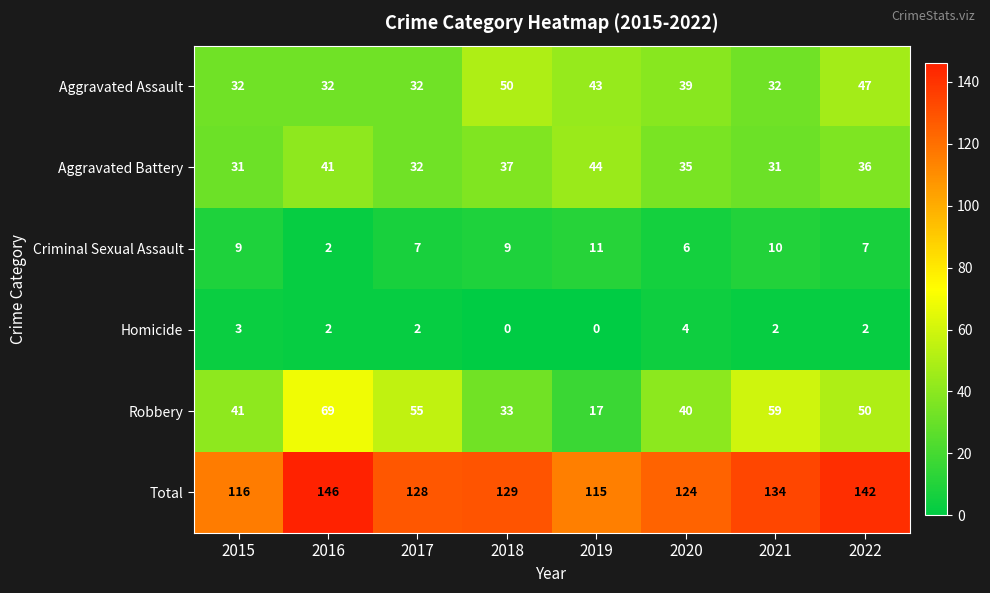

Between 2016 and 2019, which series saw the biggest shift?

Robbery